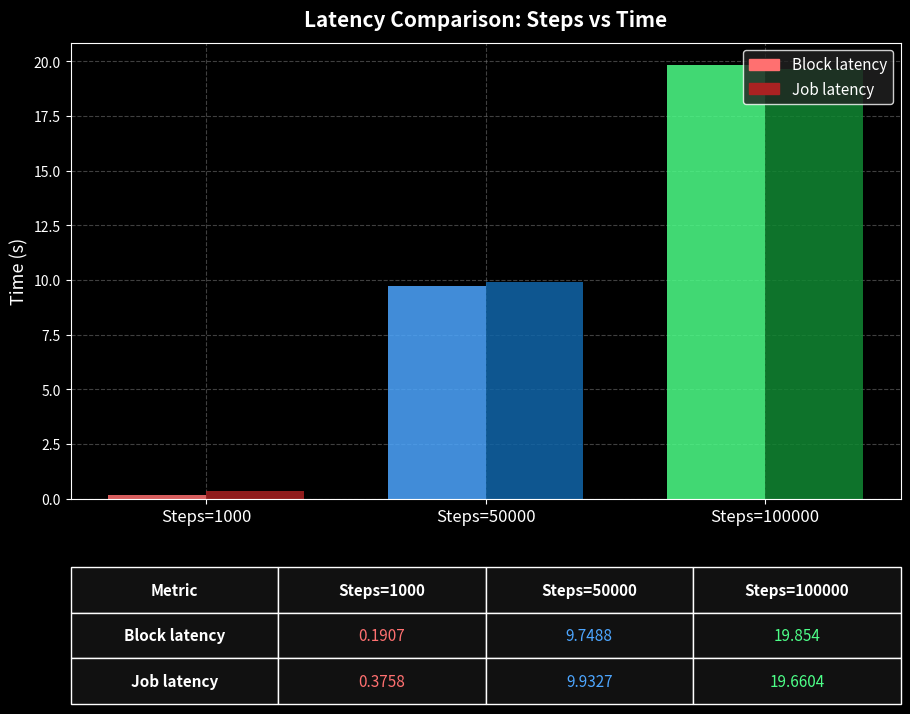

At which category does the chart reach its peak across all series?

Steps=100000